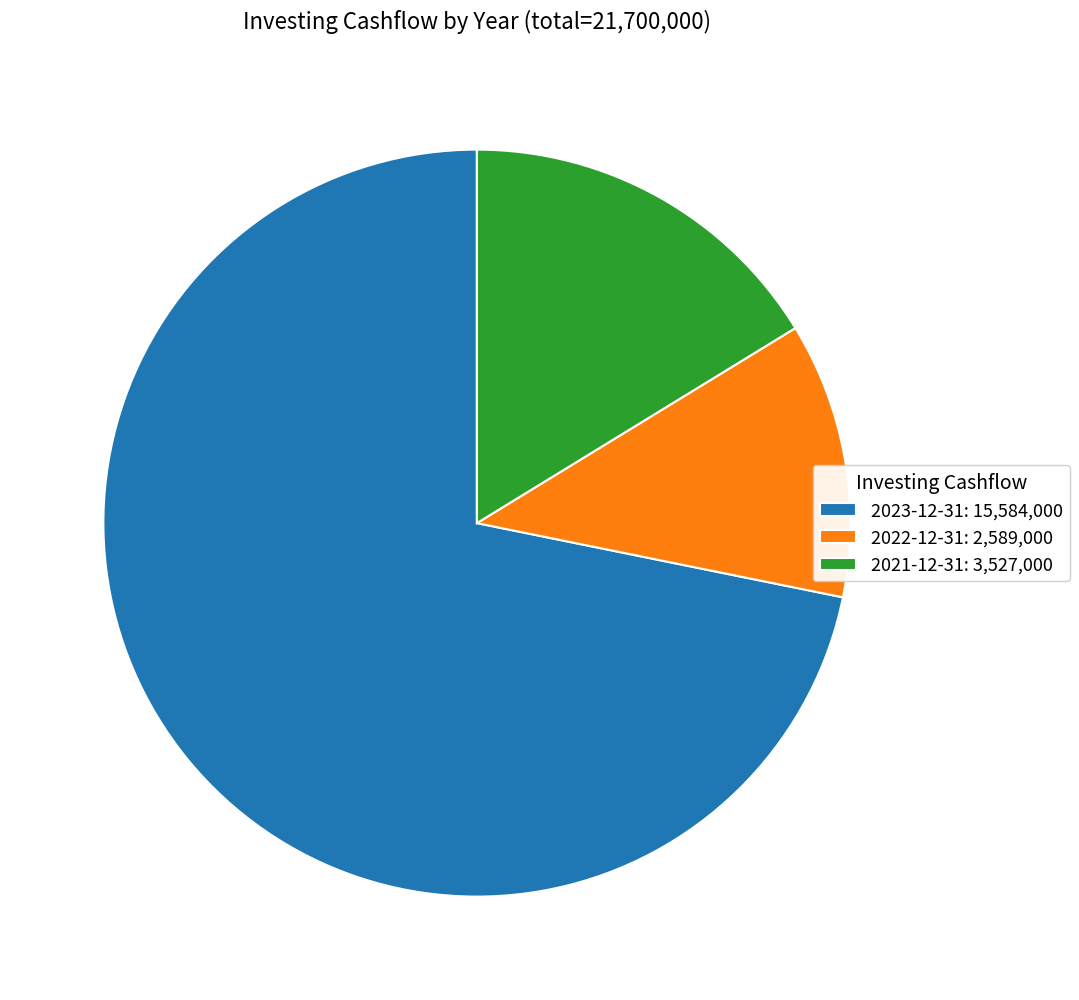

How many segments does this pie chart have?

3